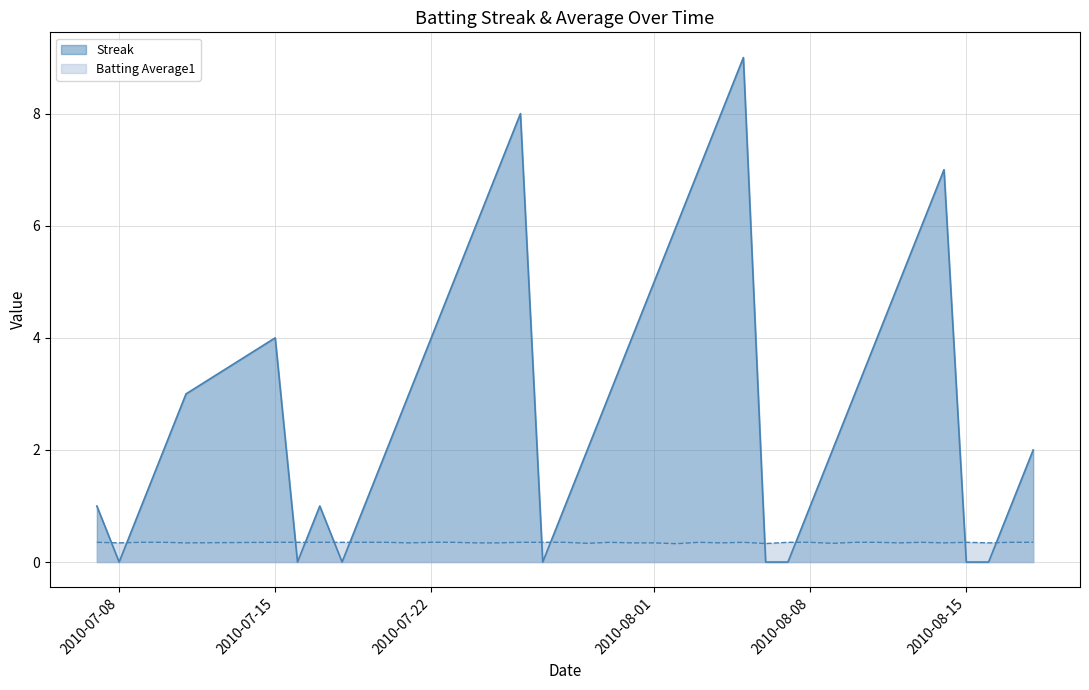

What is the minimum value for Batting Average1?

0.3